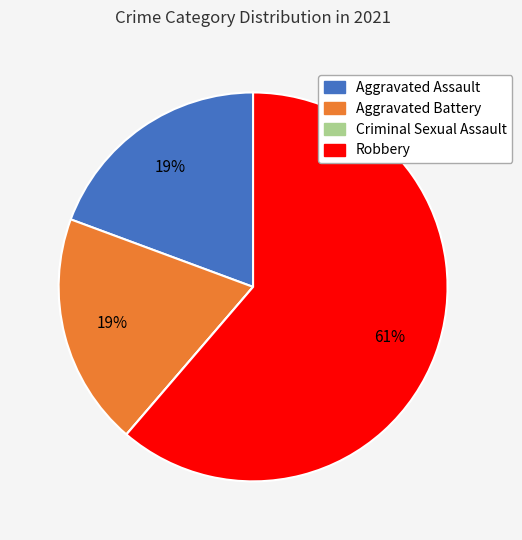

Is there any slice that represents more than half of the pie?

Yes